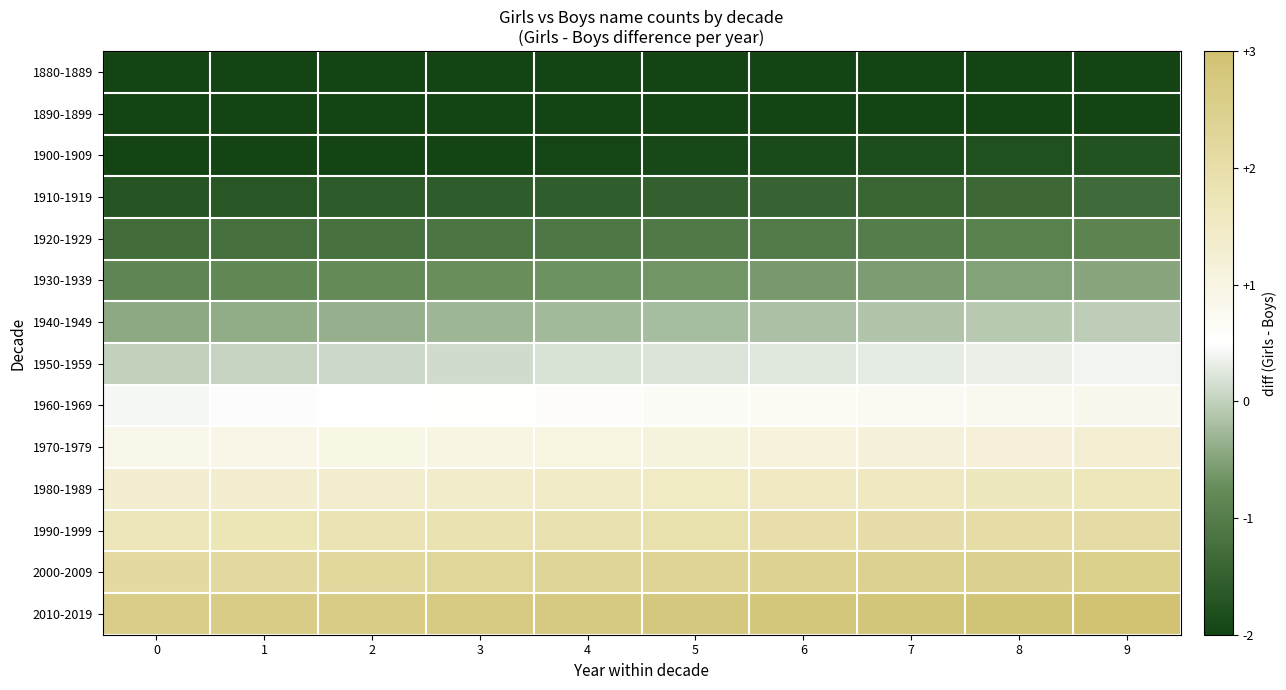

Reading left to right, list all the values displayed in this chart.

1880-1889: 0=-3.0	1=-3.0	2=-2.9	3=-2.9	4=-2.8	5=-2.8	6=-2.7	7=-2.7	8=-2.7	9=-2.6
1890-1899: 0=-2.6	1=-2.5	2=-2.5	3=-2.4	4=-2.4	5=-2.4	6=-2.3	7=-2.3	8=-2.2	9=-2.2
1900-1909: 0=-2.1	1=-2.1	2=-2.1	3=-2.0	4=-2.0	5=-1.9	6=-1.9	7=-1.8	8=-1.8	9=-1.8
1910-1919: 0=-1.7	1=-1.7	2=-1.6	3=-1.6	4=-1.5	5=-1.5	6=-1.5	7=-1.4	8=-1.4	9=-1.3
1920-1929: 0=-1.3	1=-1.2	2=-1.2	3=-1.2	4=-1.1	5=-1.1	6=-1.0	7=-1.0	8=-0.9	9=-0.9
1930-1939: 0=-0.9	1=-0.8	2=-0.8	3=-0.7	4=-0.7	5=-0.6	6=-0.6	7=-0.6	8=-0.5	9=-0.5
1940-1949: 0=-0.4	1=-0.4	2=-0.3	3=-0.3	4=-0.3	5=-0.2	6=-0.2	7=-0.1	8=-0.1	9=-0.0
1950-1959: 0=0.0	1=0.0	2=0.1	3=0.1	4=0.2	5=0.2	6=0.3	7=0.3	8=0.3	9=0.4
1960-1969: 0=0.4	1=0.5	2=0.5	3=0.6	4=0.6	5=0.6	6=0.7	7=0.7	8=0.8	9=0.8
1970-1979: 0=0.9	1=0.9	2=0.9	3=1.0	4=1.0	5=1.1	6=1.1	7=1.2	8=1.2	9=1.2
1980-1989: 0=1.3	1=1.3	2=1.4	3=1.4	4=1.5	5=1.5	6=1.5	7=1.6	8=1.6	9=1.7
1990-1999: 0=1.7	1=1.8	2=1.8	3=1.8	4=1.9	5=1.9	6=2.0	7=2.0	8=2.1	9=2.1
2000-2009: 0=2.1	1=2.2	2=2.2	3=2.3	4=2.3	5=2.4	6=2.4	7=2.4	8=2.5	9=2.5
2010-2019: 0=2.6	1=2.6	2=2.7	3=2.7	4=2.7	5=2.8	6=2.8	7=2.9	8=2.9	9=3.0